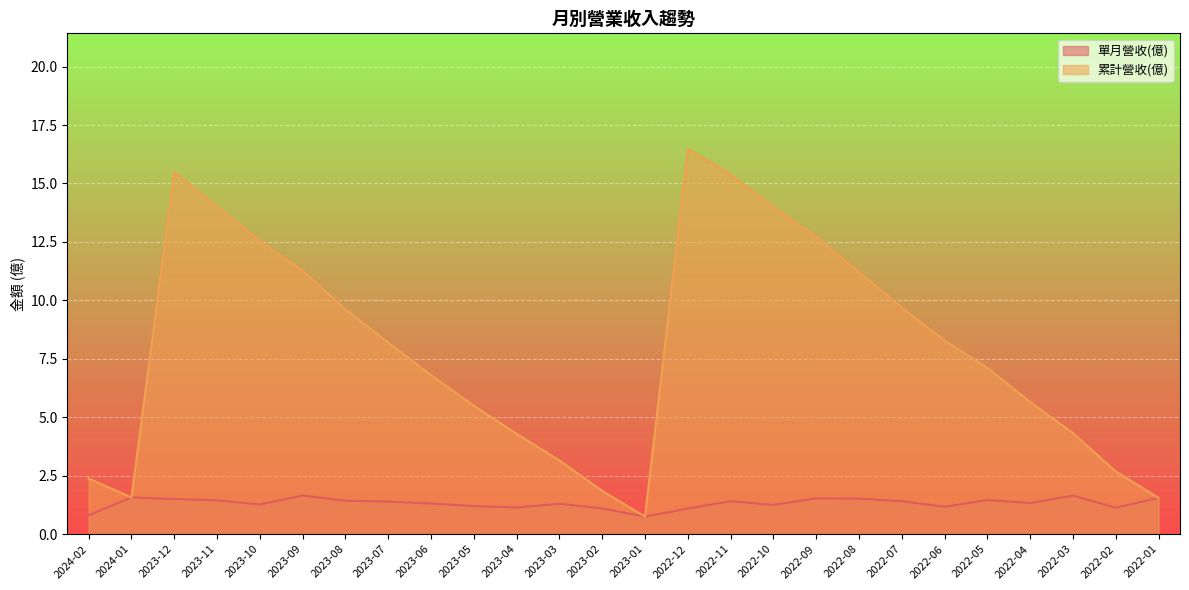

What is the sum of the 單月營收(億) values at 2023-11 and 2023-01?

2.2